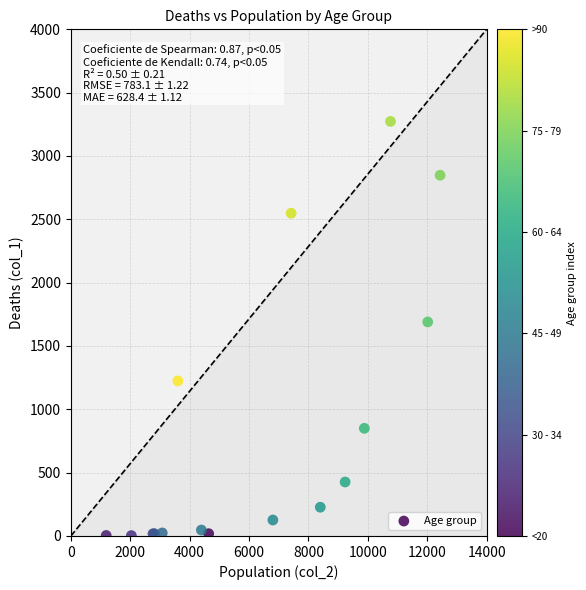

What Y value in the scatter plot is closest to 1638?

1690